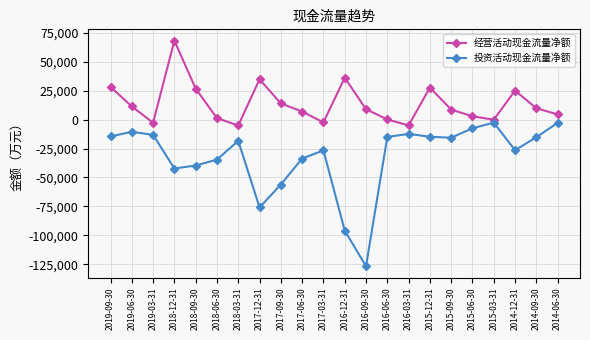

List the series in order of their peak value, highest first.

经营活动现金流量净额, 投资活动现金流量净额